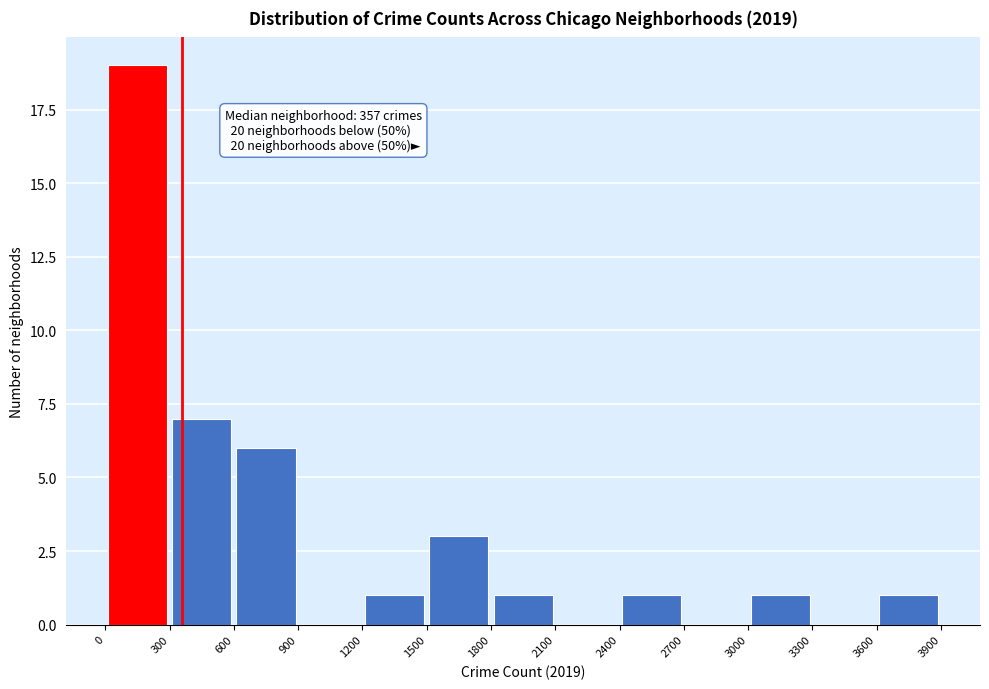

Which range on the x-axis has the tallest bar?

0 to 300